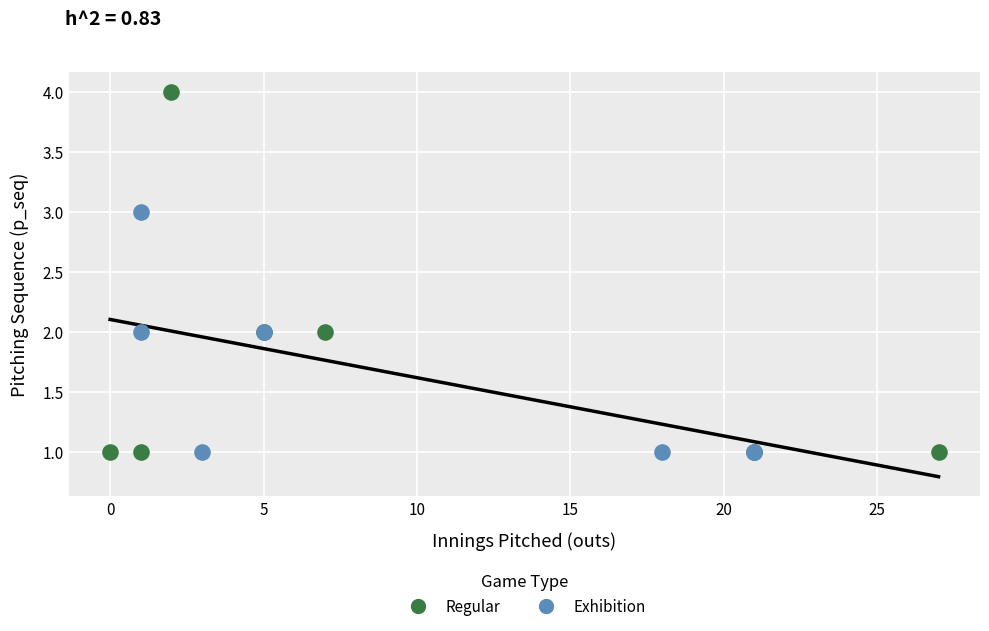

Which series contains the highest Y value?

Regular